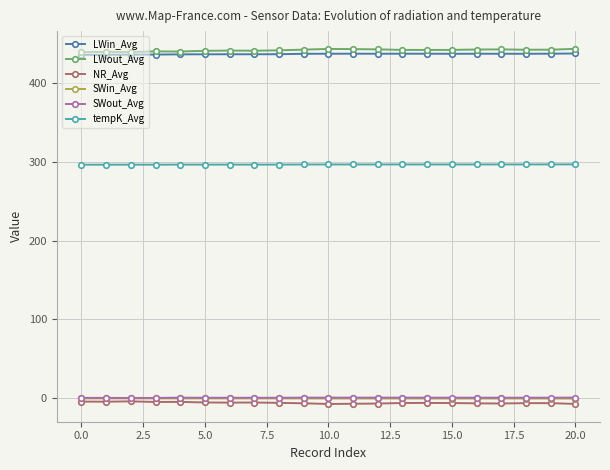

True or false: SWout_Avg and LWout_Avg cross at least once.

False